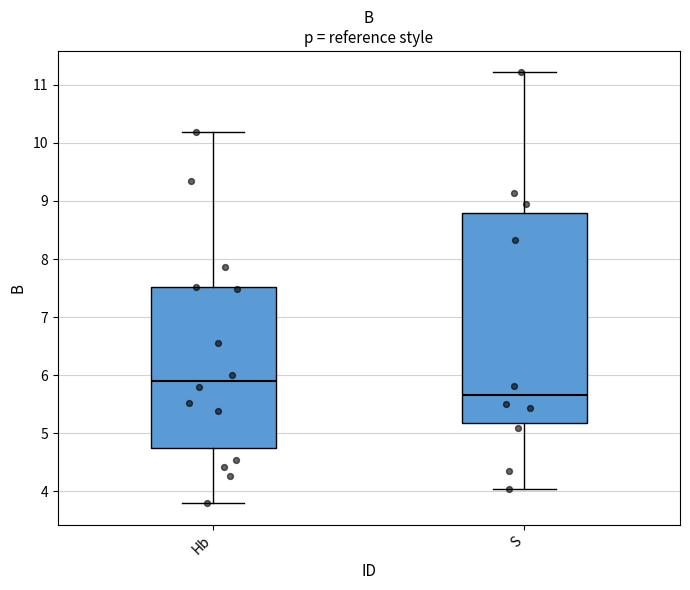

Reading left to right, read every box against the y-axis: the position of its median line, the range the box covers, and the ends of its whiskers. The values are not printed on the chart, so give them approximately, as read against the axis.

Hb: median 5.9, box 4.8 to 7.5, whiskers 3.8 to 10.2
S: median 5.7, box 5.2 to 8.8, whiskers 4.0 to 11.2